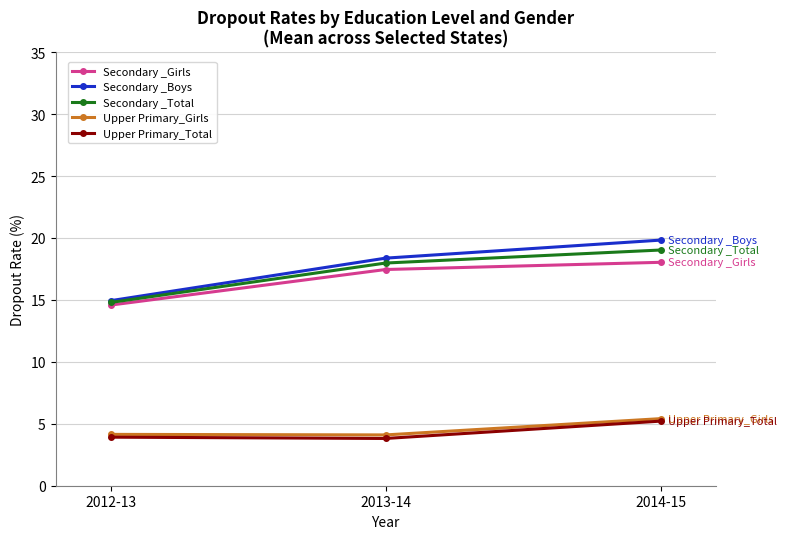

At how many categories does at least one series exceed 7?

3